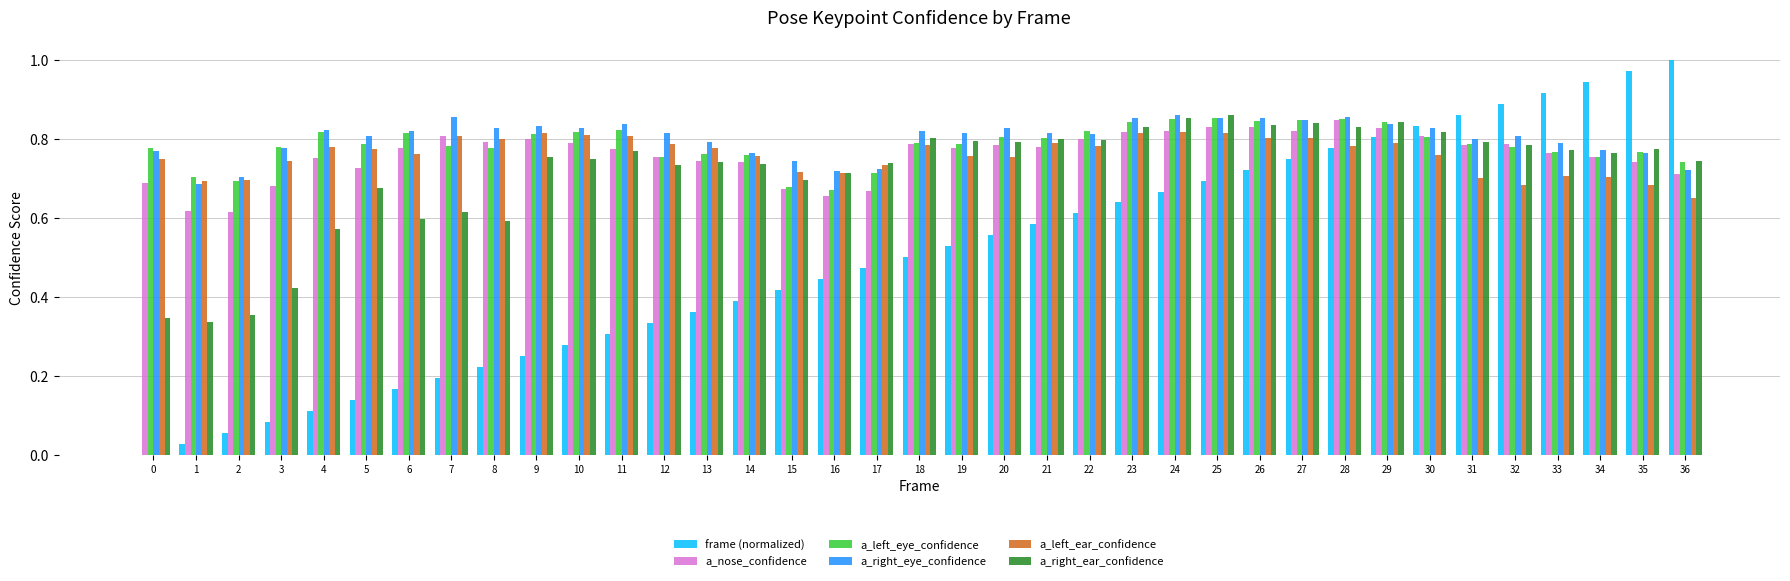

What is the sum of all a_left_eye_confidence values?

29.1